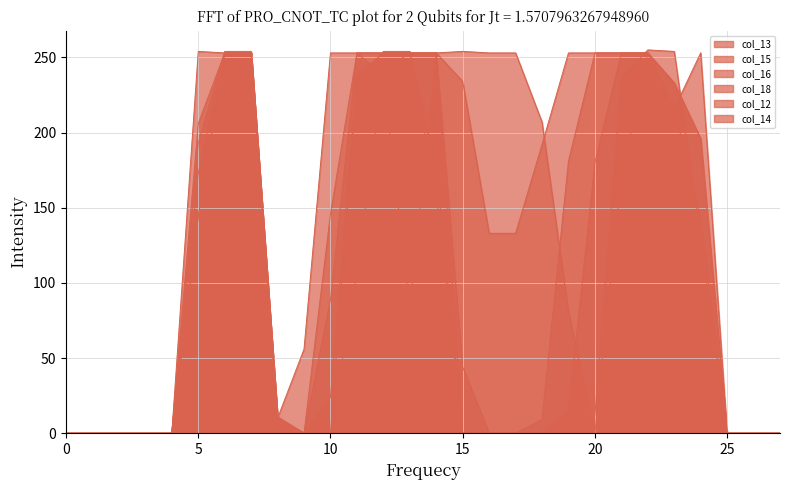

At how many categories does at least one series exceed 57?

18